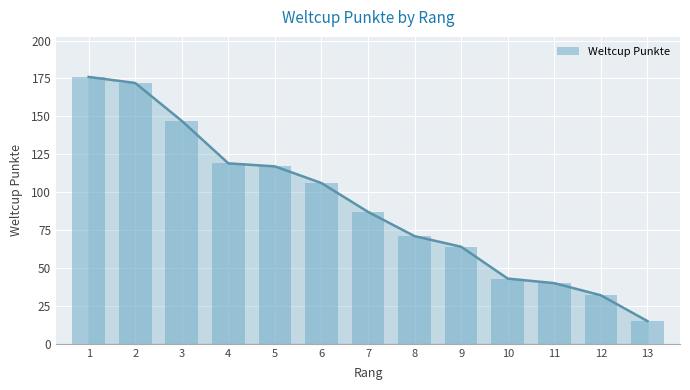

Which category has the highest value across all series?

1